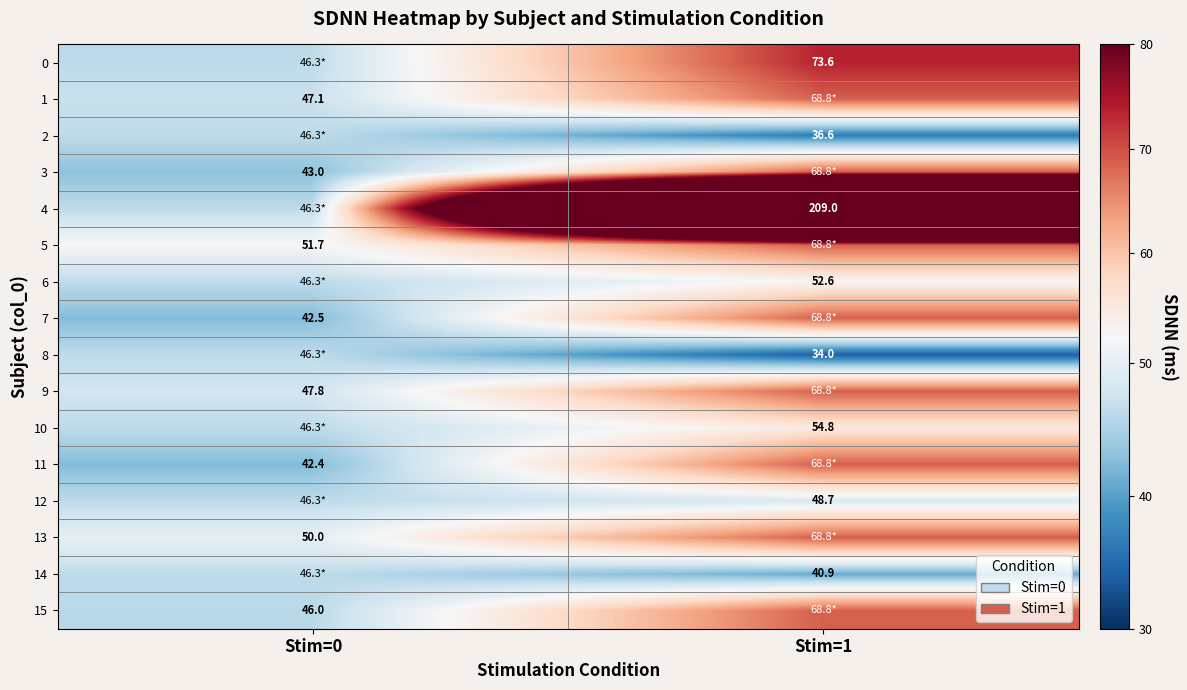

List the series in order of their peak value, highest first.

4, 0, 1, 3, 5, 7, 9, 11, 13, 15, 10, 6, 12, 2, 8, 14